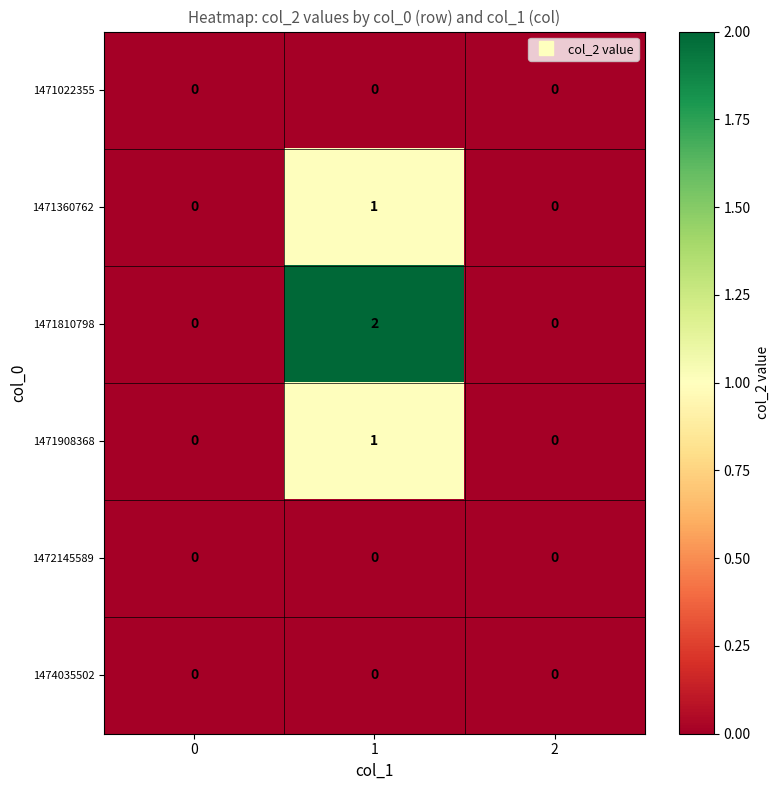

The value of 1472145589 at 2 is 0. True or false?

True